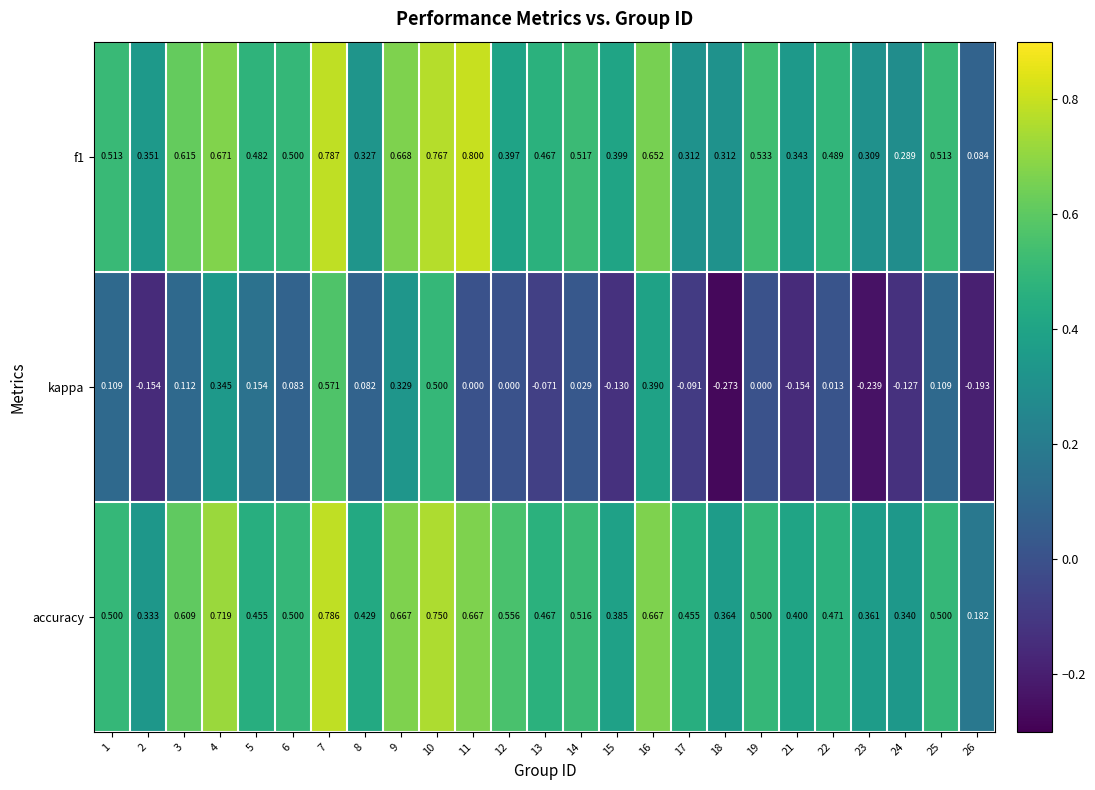

Is the value of kappa at 8 greater than the value of f1 at 4?

No